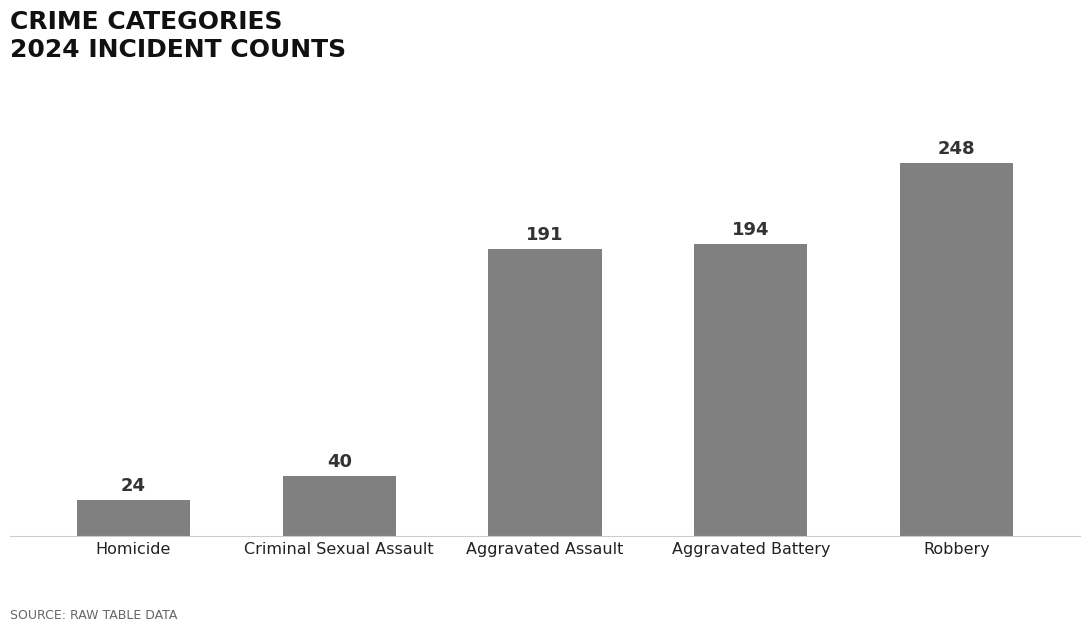

Reading right to left, list all the values displayed in this chart.

Robbery=248	Aggravated Battery=194	Aggravated Assault=191	Criminal Sexual Assault=40	Homicide=24